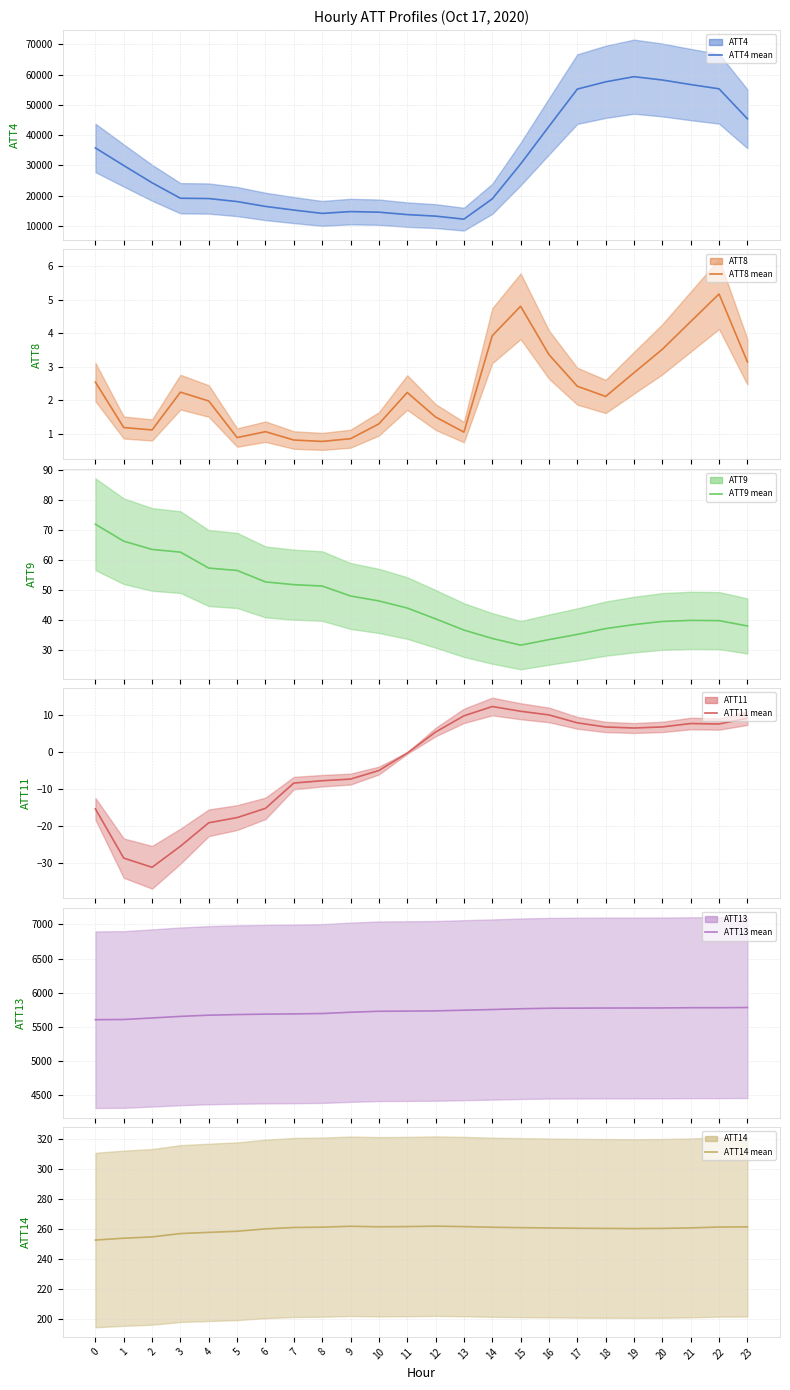

Rank the series at 3 from lowest to highest value.

ATT11 (mean), ATT8 (mean), ATT9 (mean), ATT14 (mean), ATT13 (mean), ATT4 (mean)